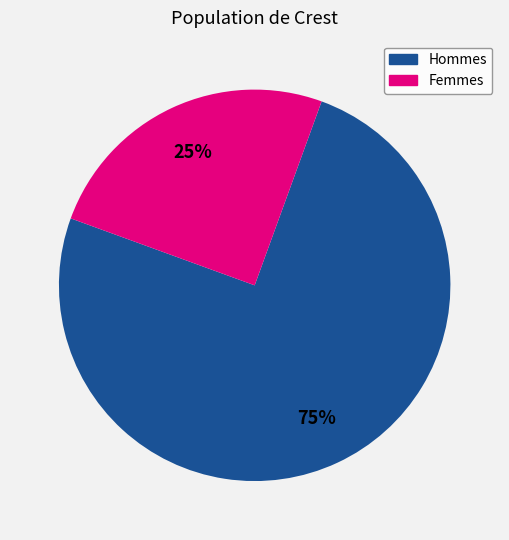

Is there a majority slice in this chart?

Yes